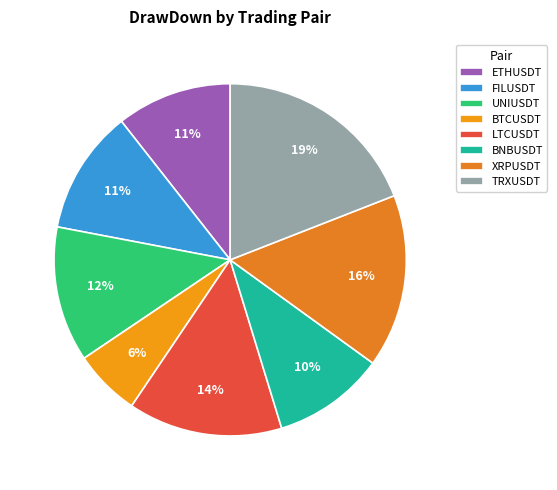

How many slices are in this pie chart?

8